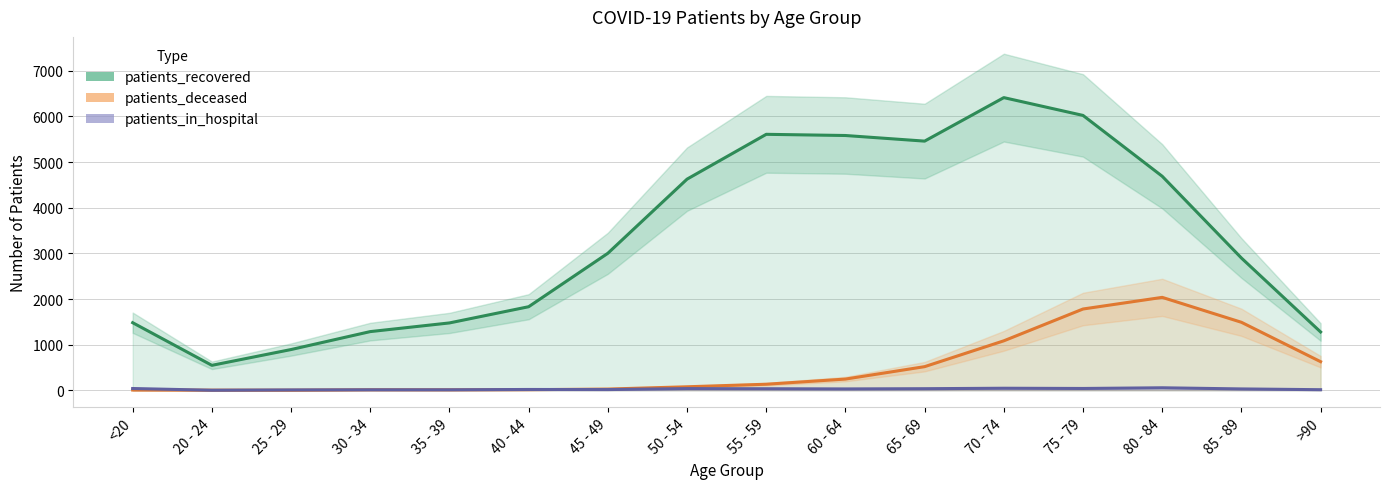

Rank the categories by patients_deceased value from highest to lowest.

80 - 84, 75 - 79, 85 - 89, 70 - 74, >90, 65 - 69, 60 - 64, 55 - 59, 50 - 54, 45 - 49, 40 - 44, 30 - 34, 35 - 39, <20, 20 - 24, 25 - 29